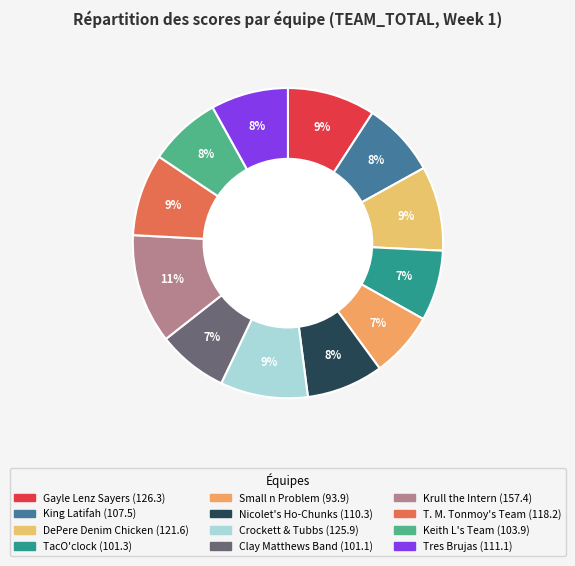

What percentage is the DePere Denim Chicken slice, to the nearest percent?

9%